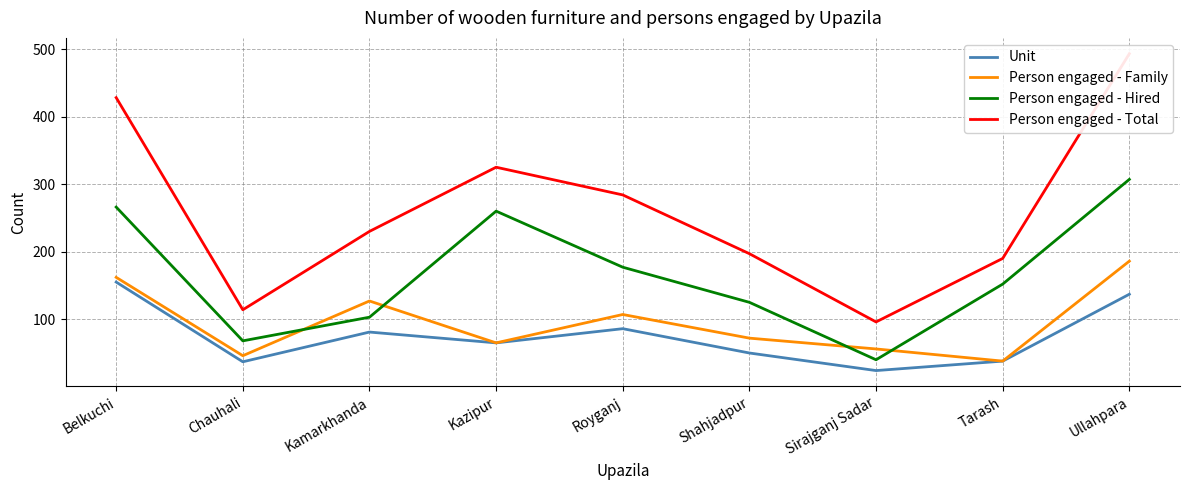

How many interior local peaks does the Person engaged - Hired series have?

1